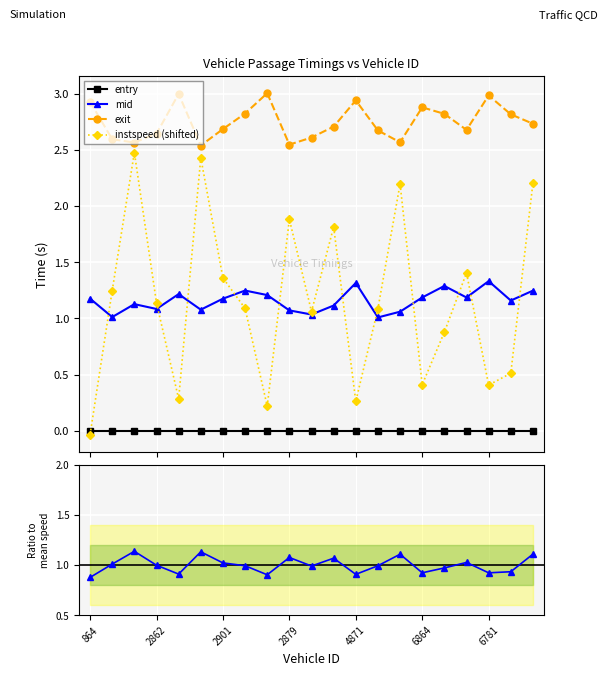

Reading left to right, extract all data points from this chart.

entry: 0.0	0.0	0.0	0.0	0.0	0.0	0.0	0.0	0.0	0.0	0.0	0.0	0.0	0.0	0.0	0.0	0.0	0.0	0.0	0.0	0.0
mid: 1.2	1.0	1.1	1.1	1.2	1.1	1.2	1.2	1.2	1.1	1.0	1.1	1.3	1.0	1.1	1.2	1.3	1.2	1.3	1.2	1.2
exit: 2.9	2.6	2.6	2.6	3.0	2.5	2.7	2.8	3.0	2.5	2.6	2.7	2.9	2.7	2.6	2.9	2.8	2.7	3.0	2.8	2.7
instspeed (shifted): -0.0	1.2	2.5	1.1	0.3	2.4	1.4	1.1	0.2	1.9	1.1	1.8	0.3	1.1	2.2	0.4	0.9	1.4	0.4	0.5	2.2
speed ratio: 0.9	1.0	1.1	1.0	0.9	1.1	1.0	1.0	0.9	1.1	1.0	1.1	0.9	1.0	1.1	0.9	1.0	1.0	0.9	0.9	1.1